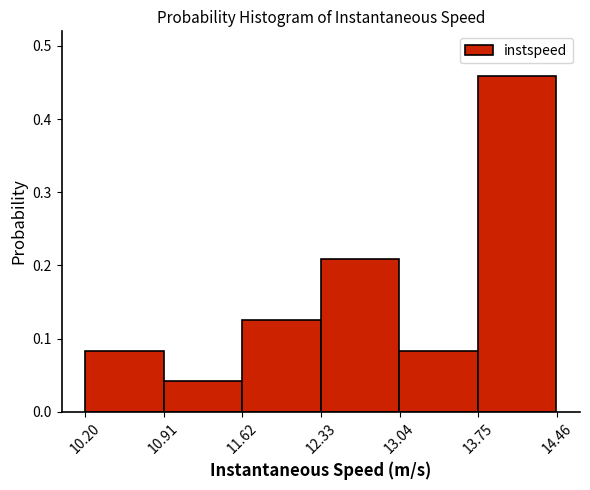

Reading left to right, list every bar in this chart as the range it spans on the x-axis followed by its height. Neither the bar edges nor the heights are printed on the chart, so give them approximately, as read against the axes.

10.2 to 10.9: 0.08
10.9 to 11.6: 0.04
11.6 to 12.3: 0.13
12.3 to 13.0: 0.21
13.0 to 13.7: 0.08
13.7 to 14.5: 0.46